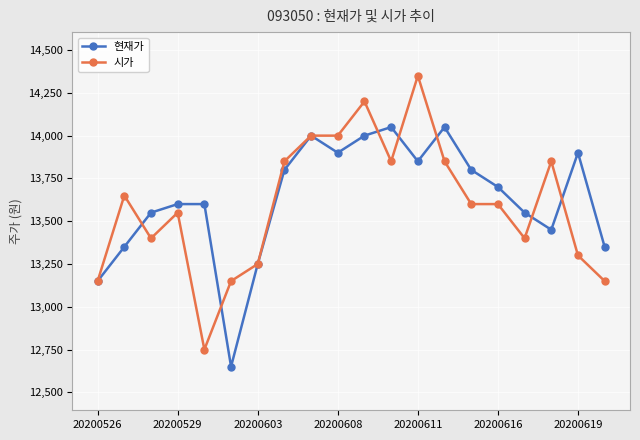

True or false: 현재가 has more than 2 points higher than both neighbors.

True